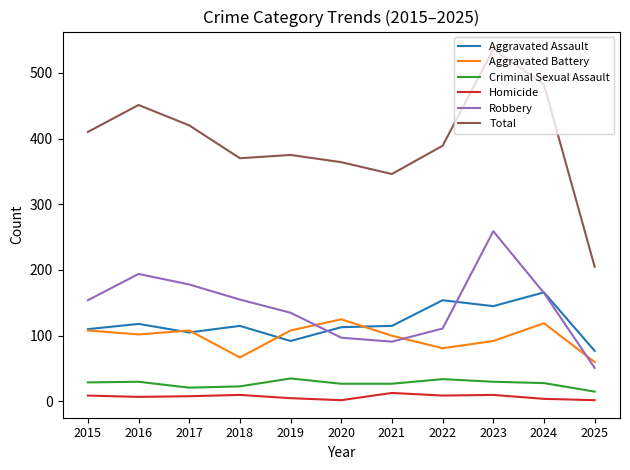

Which category has the highest value across all series?

2023